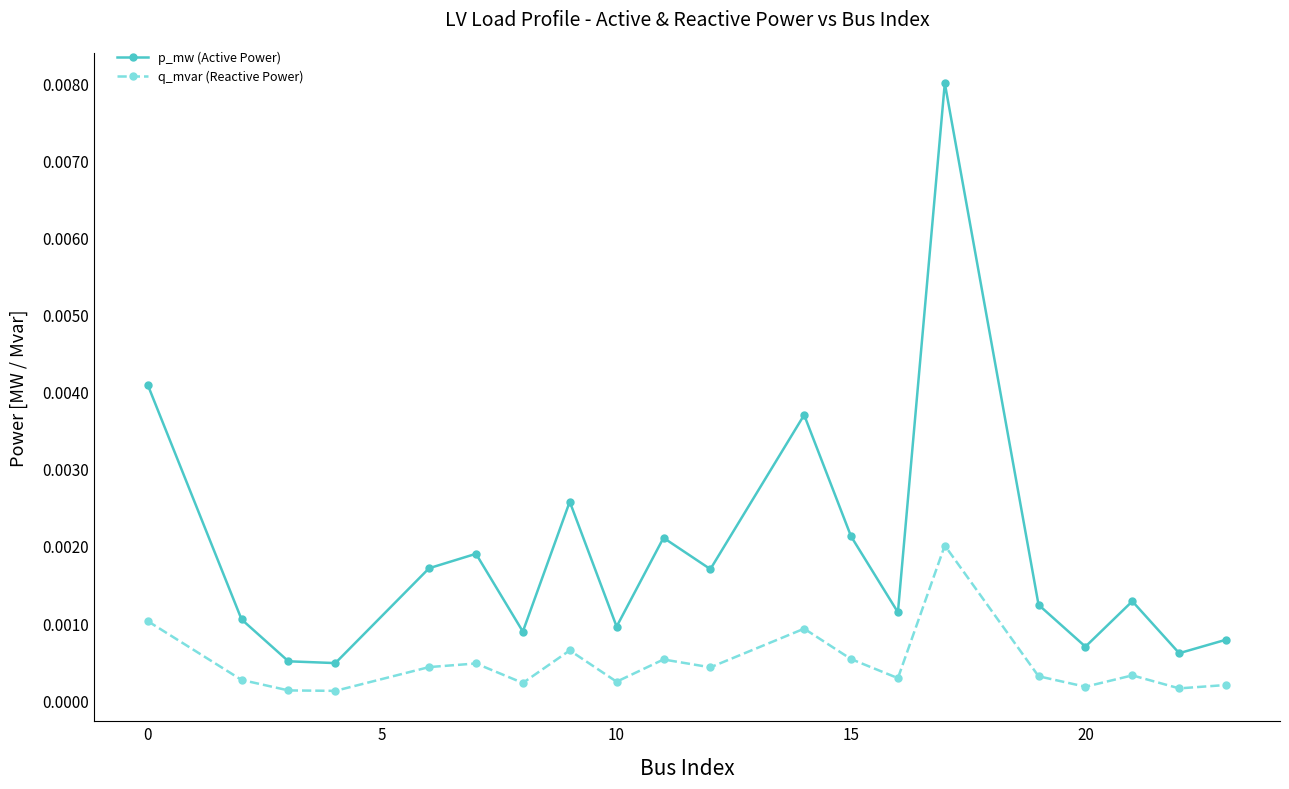

List the series in order of their overall mean, lowest first.

q_mvar (Reactive Power), p_mw (Active Power)